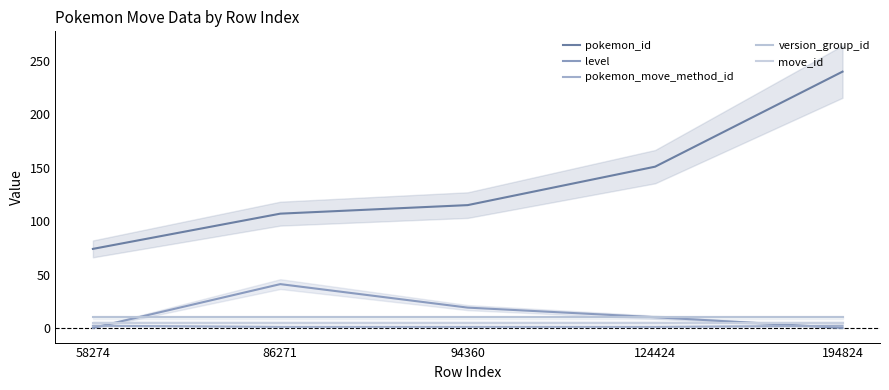

What is the sum of all level values?

70